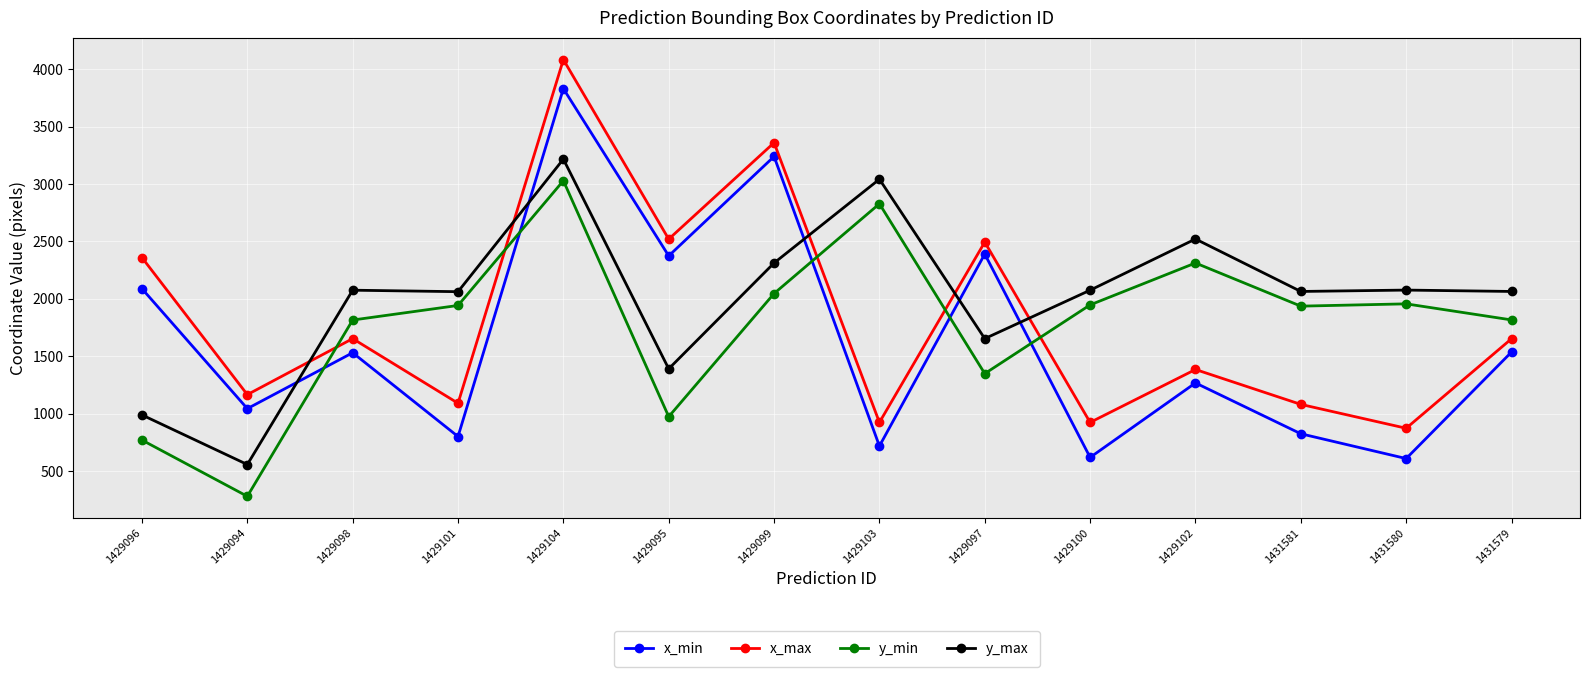

At how many categories does at least one series exceed 2387?

6